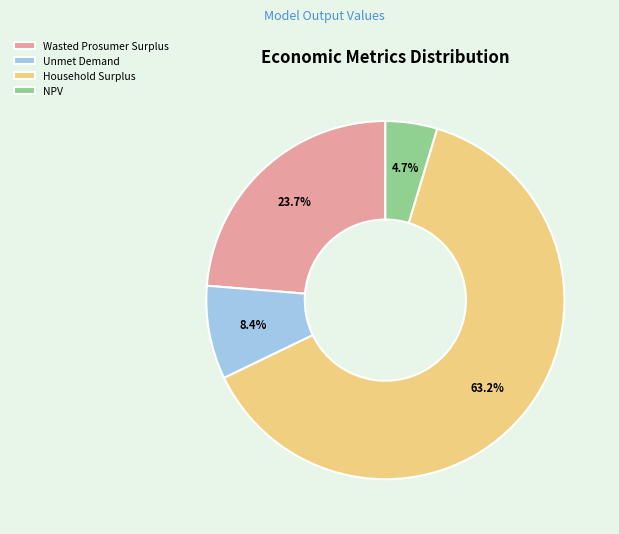

Count the number of slices in the pie.

4